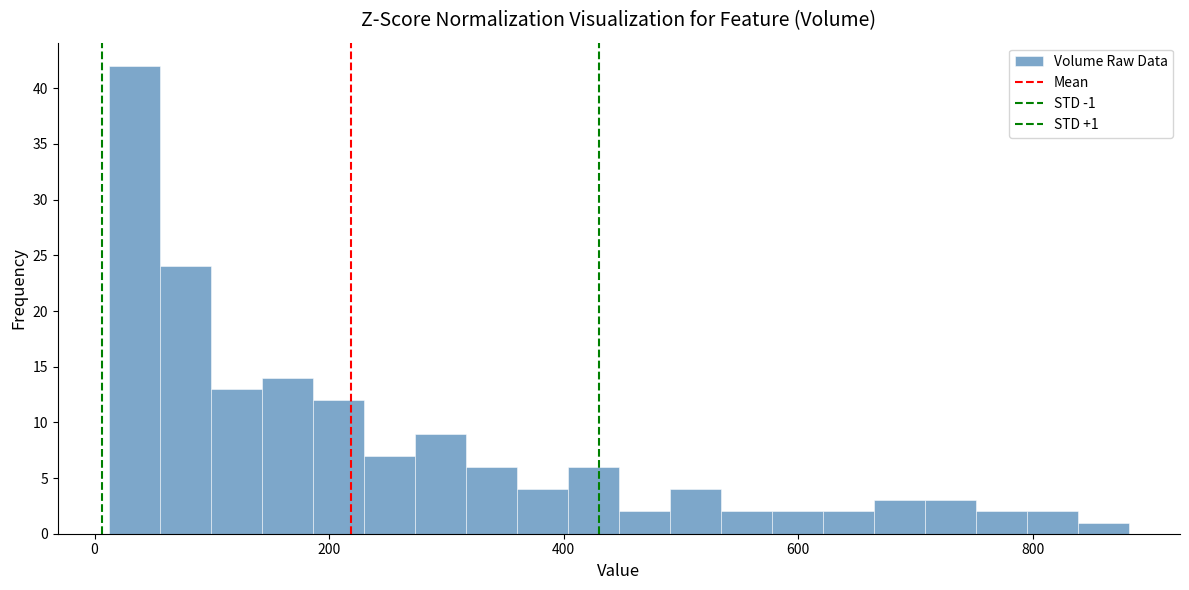

Around what value on the x-axis is the tallest bar? Give the approximate position of its centre, as read against the axis.

40